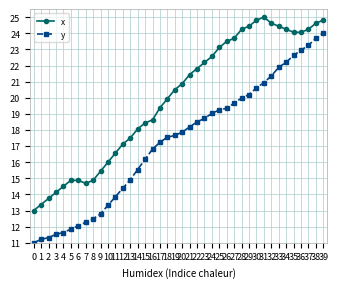

True or false: x has more than 0 interior local peaks.

True